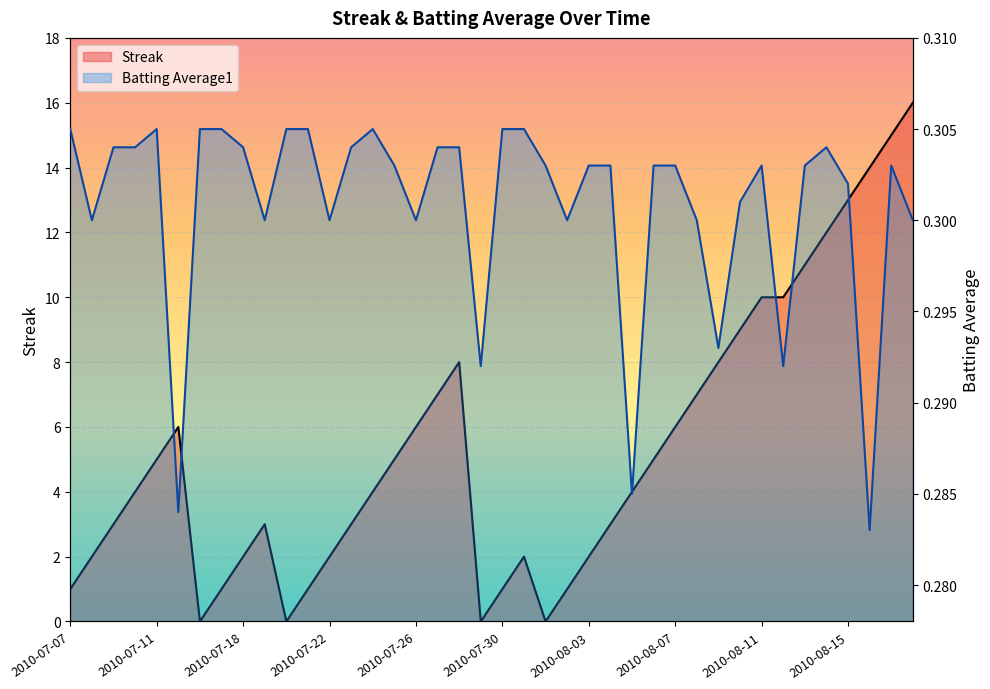

Count the Batting Average1 values in the range 0 to 1.

40